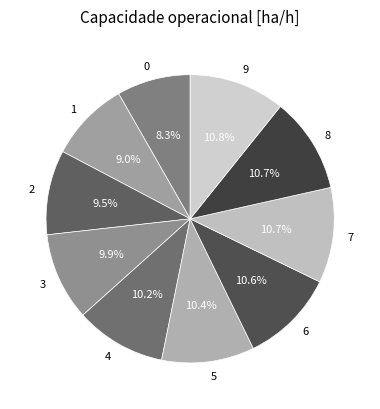

What percentage is the 9 slice, to the nearest percent?

11%